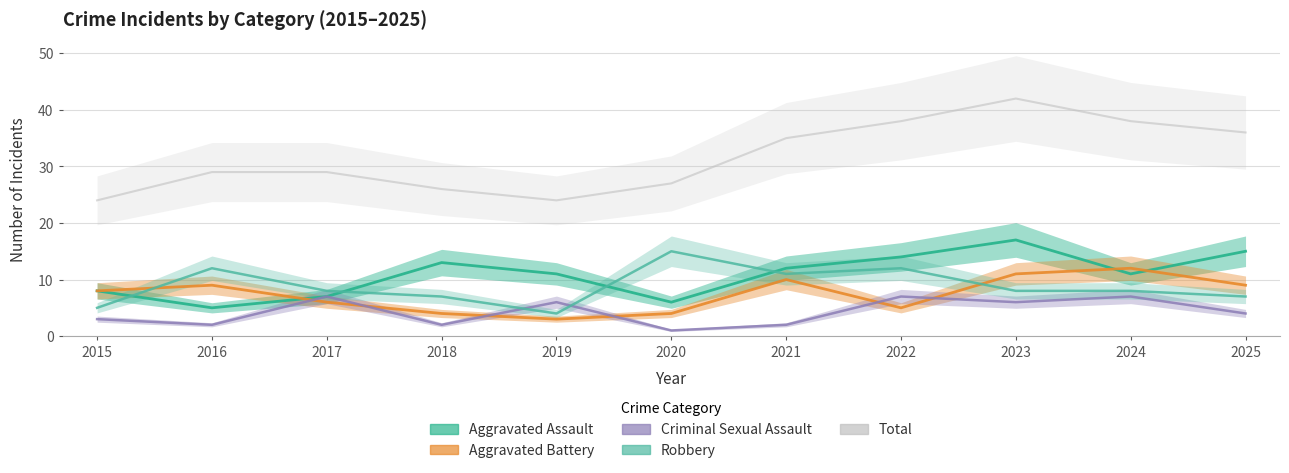

What is the difference between the maximum and minimum values in the Aggravated Battery series?

9